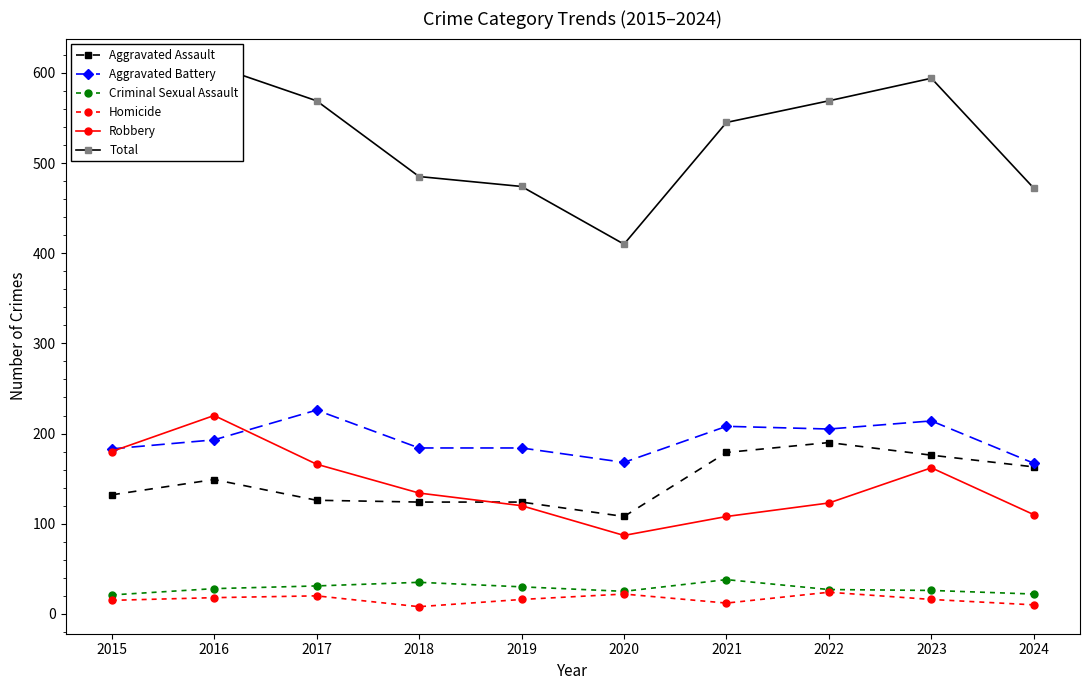

Does the chart display data point markers on the line(s)?

Yes